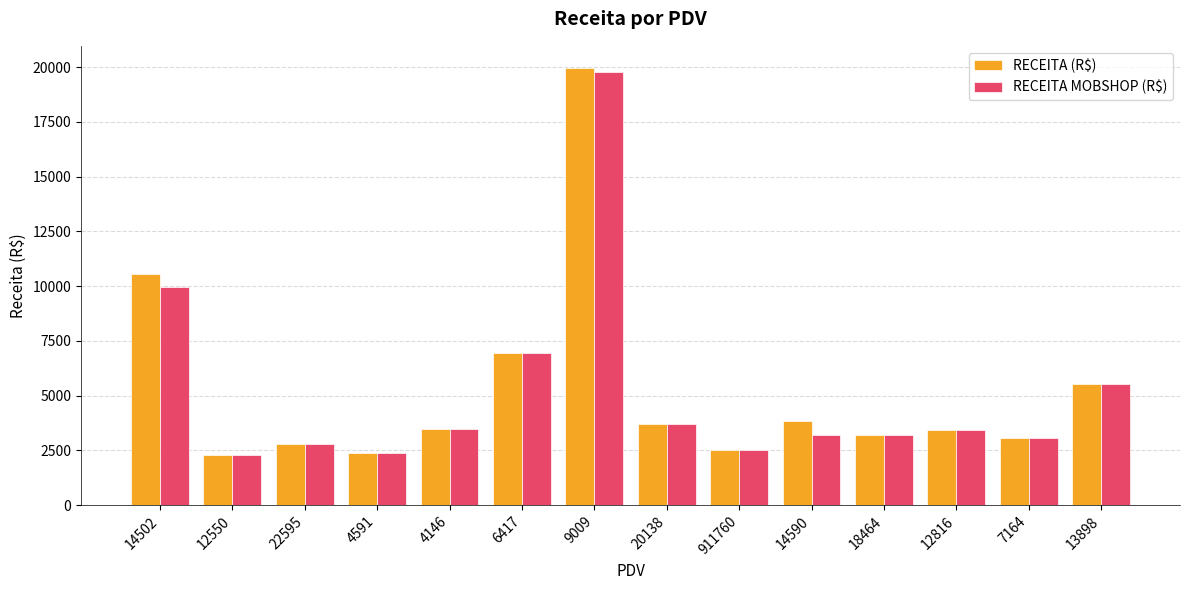

What position from the left is 13898?

14